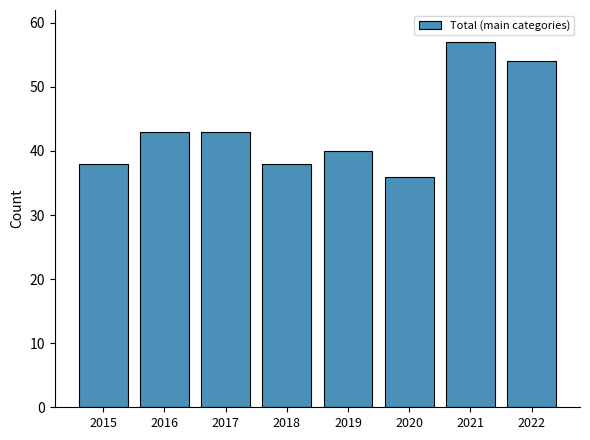

What is the difference between the maximum and minimum values?

21